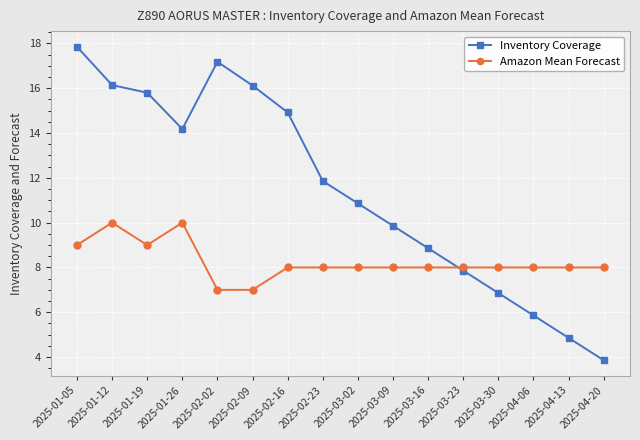

Where is the first local minimum for Inventory Coverage?

2025-01-26